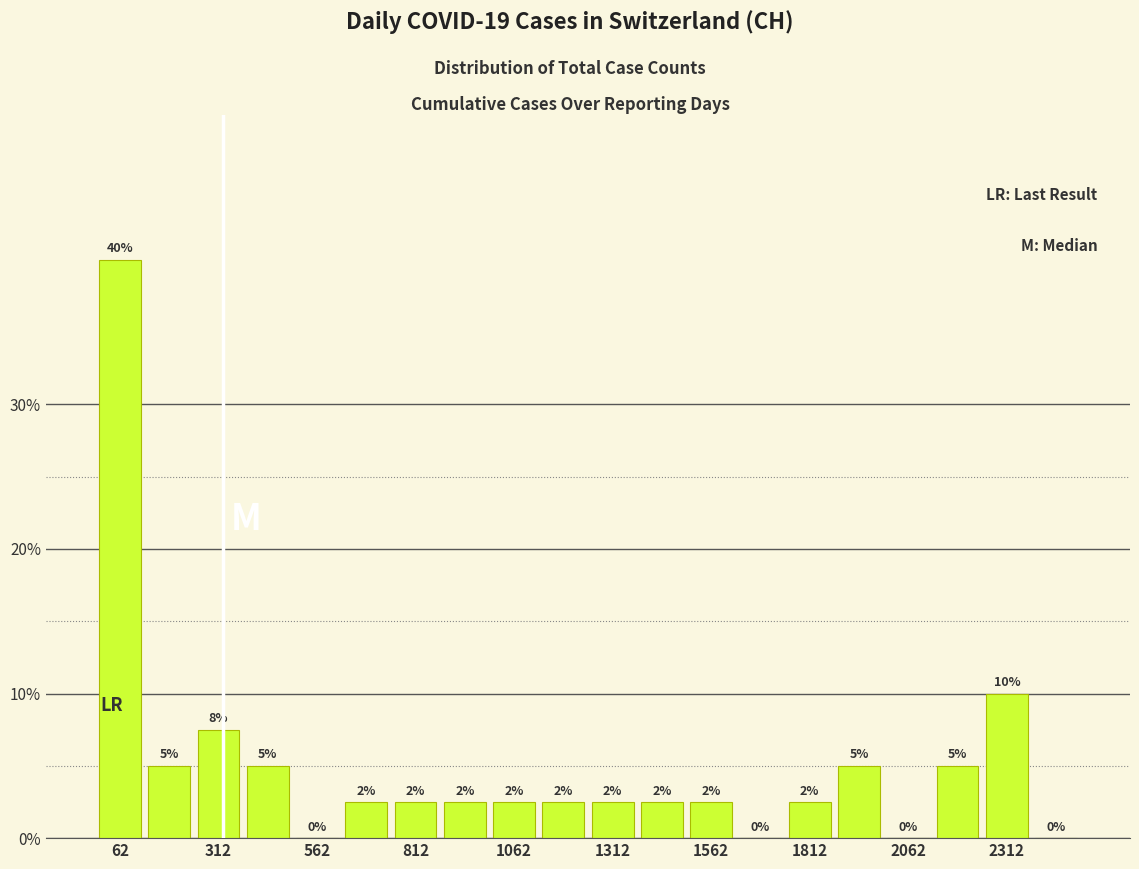

Read against the x-axis, roughly where is the centre of the tallest bar?

50